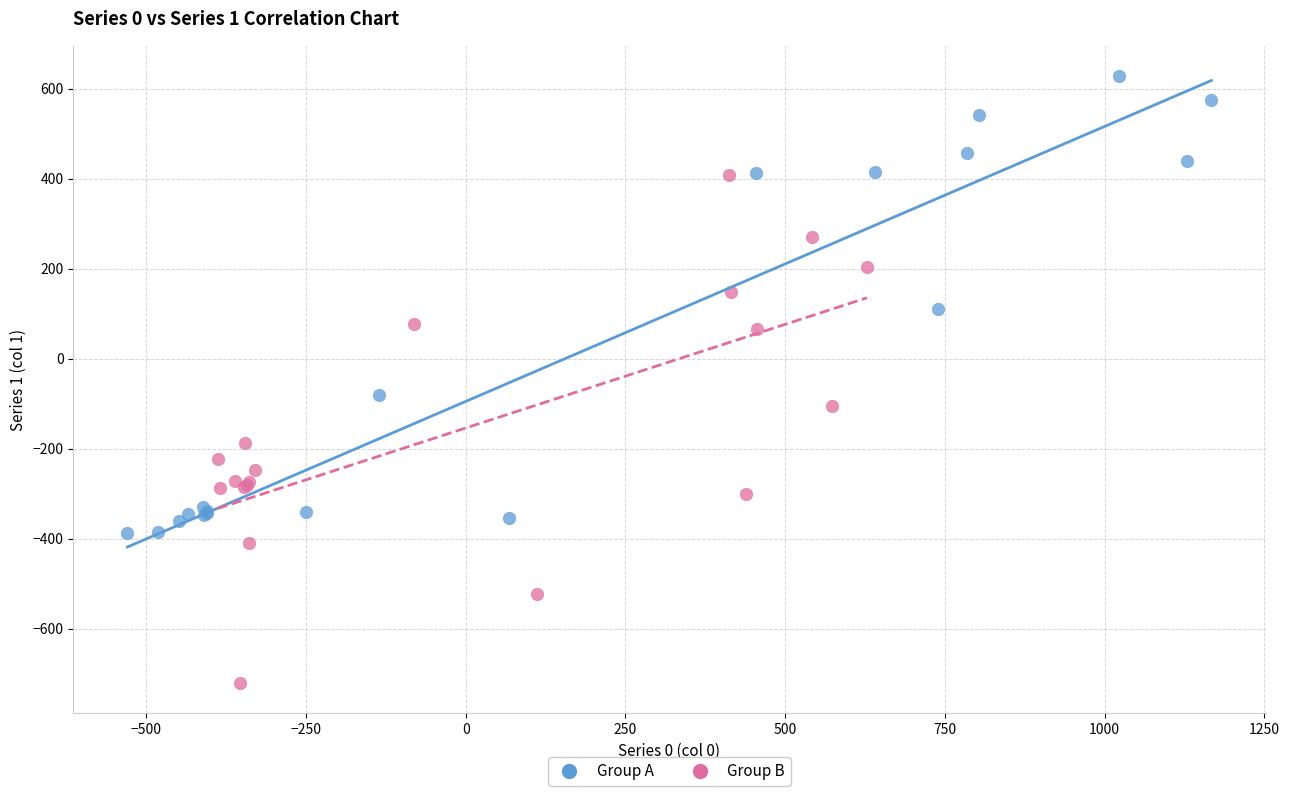

Which series contains the highest Y value?

Group A